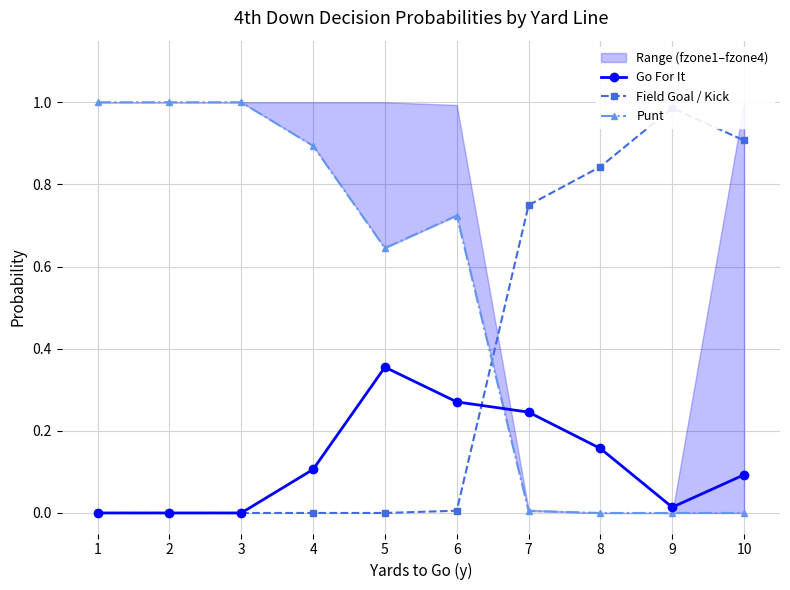

Which has a higher value, 4 or 1?

4